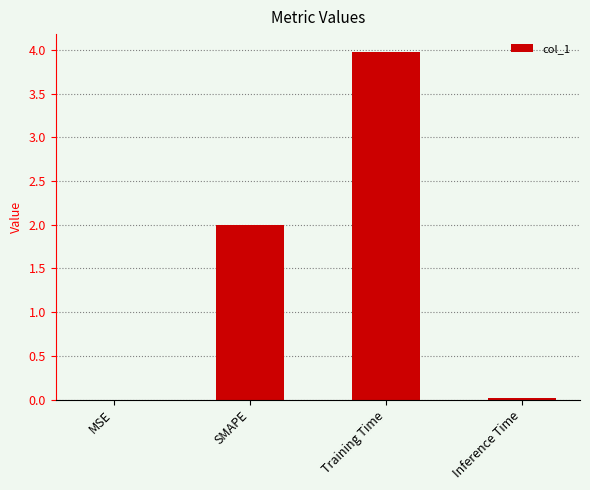

The value at Training Time is 5.9. True or false?

False